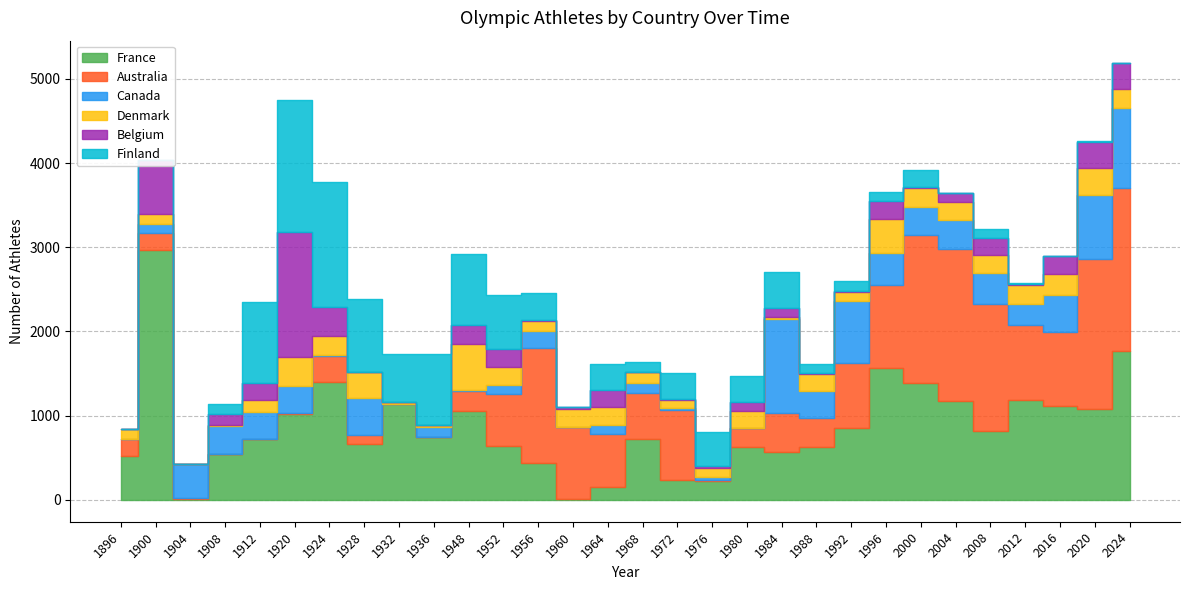

What is the maximum value for Finland?

1568